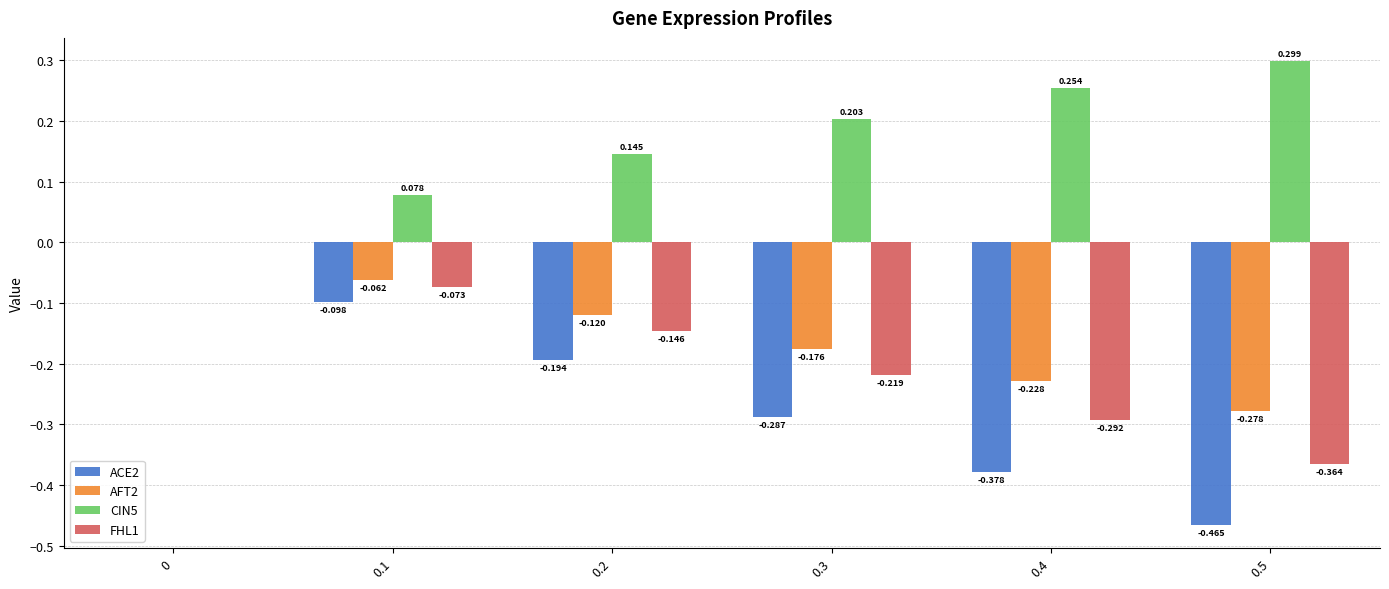

Between 0.1 and 0.2, which series saw the biggest shift?

ACE2